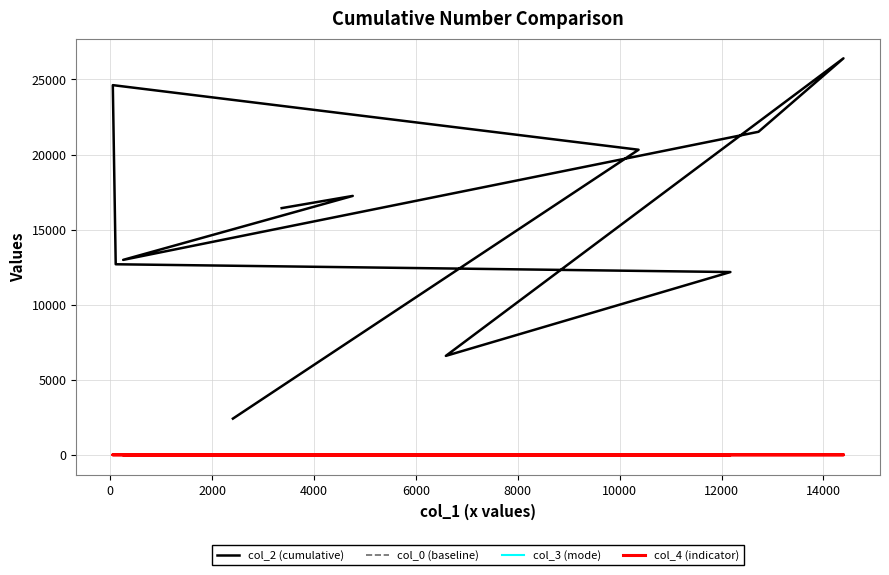

What is the total value across all series at 0?

20352.3